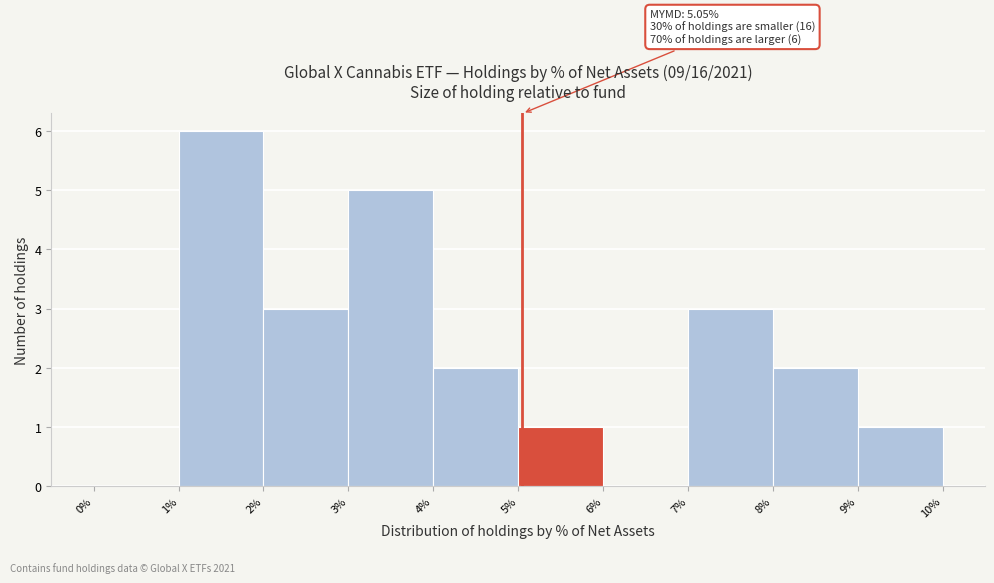

Which range on the x-axis has the tallest bar?

1% to 2%